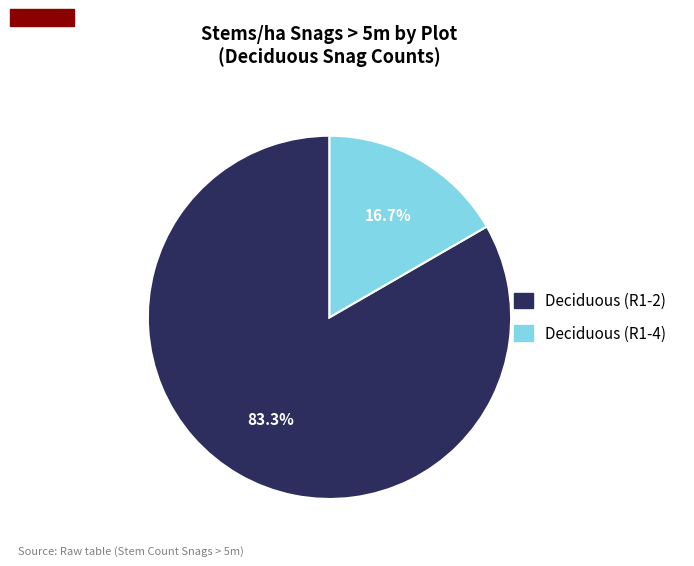

Is there a majority slice in this chart?

Yes